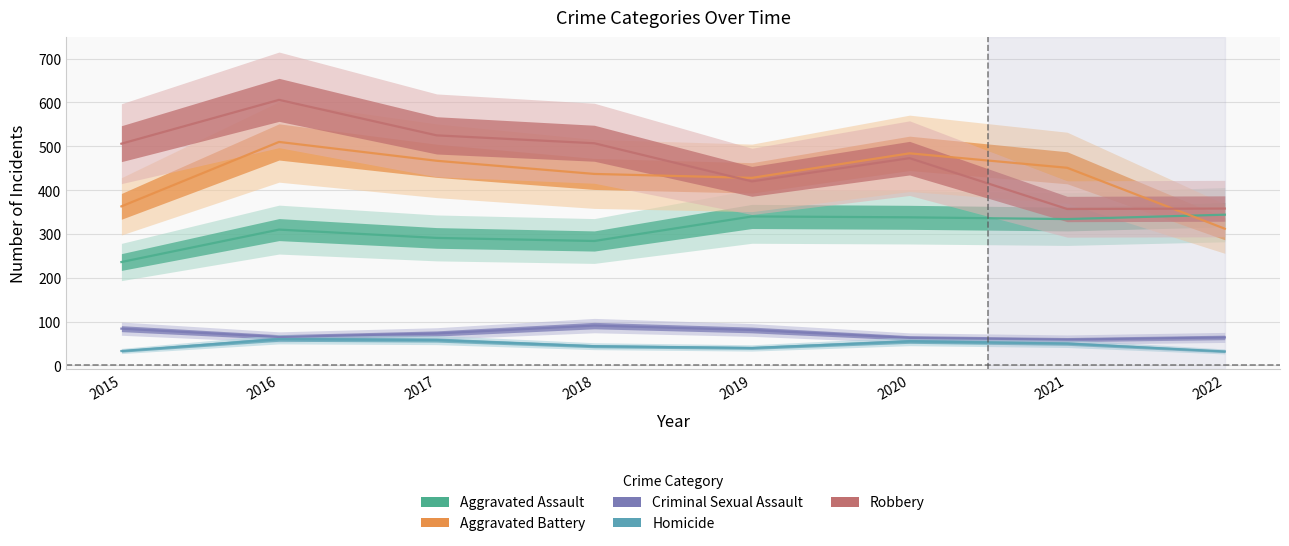

True or false: Aggravated Battery and Criminal Sexual Assault intersect in this chart.

False